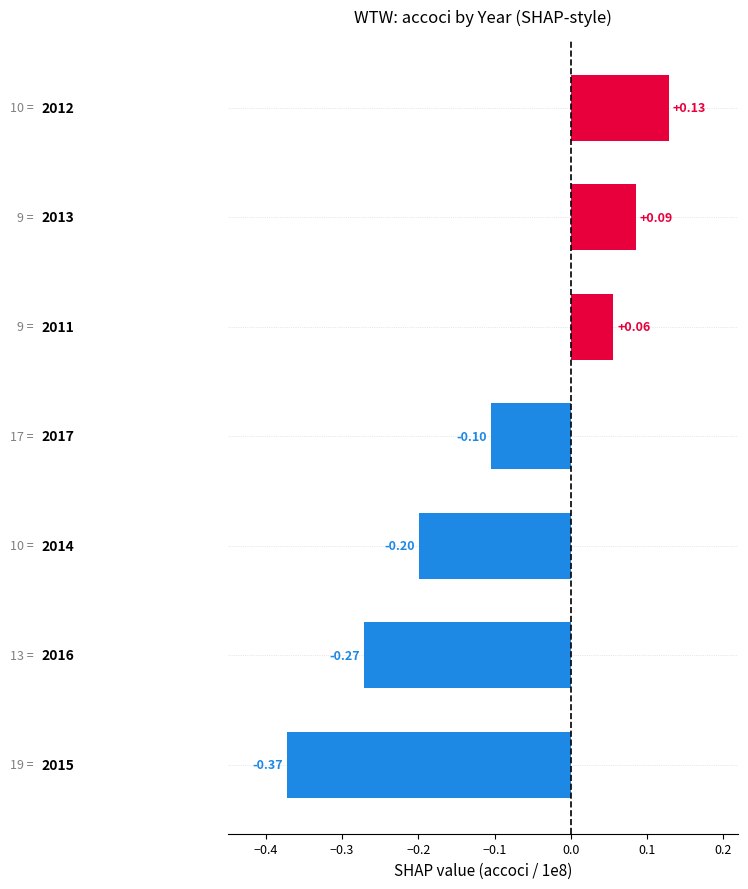

How many negative values are there?

4